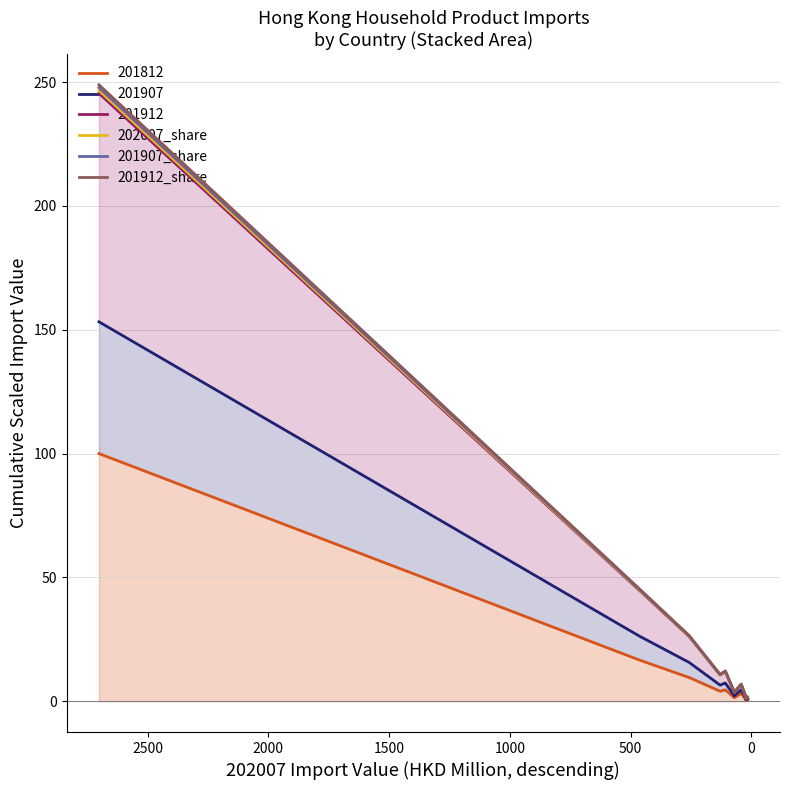

True or false: 202007_share and 201907_share intersect in this chart.

False